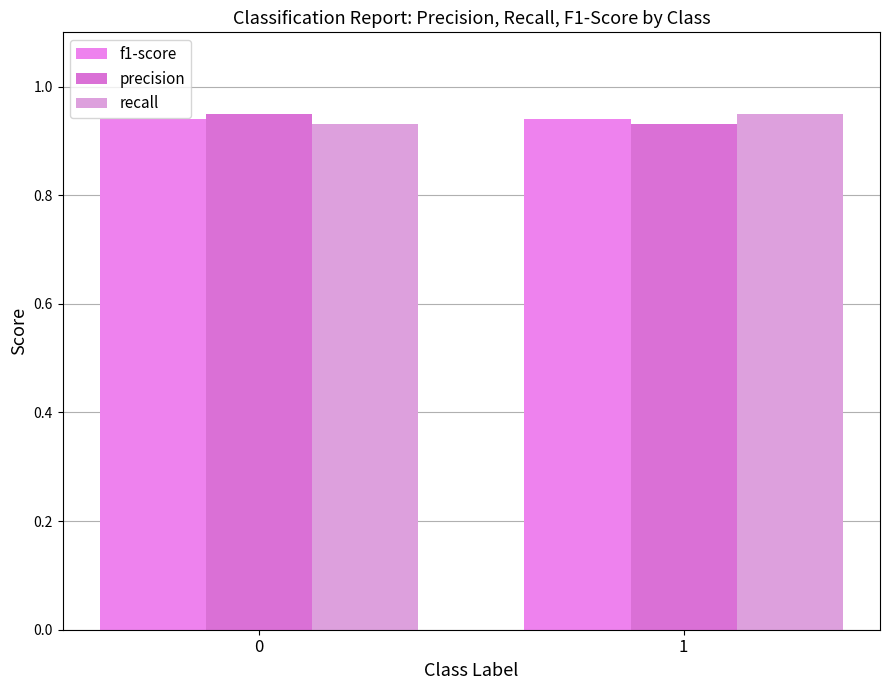

The value of f1-score at 1 is 0.9. True or false?

True